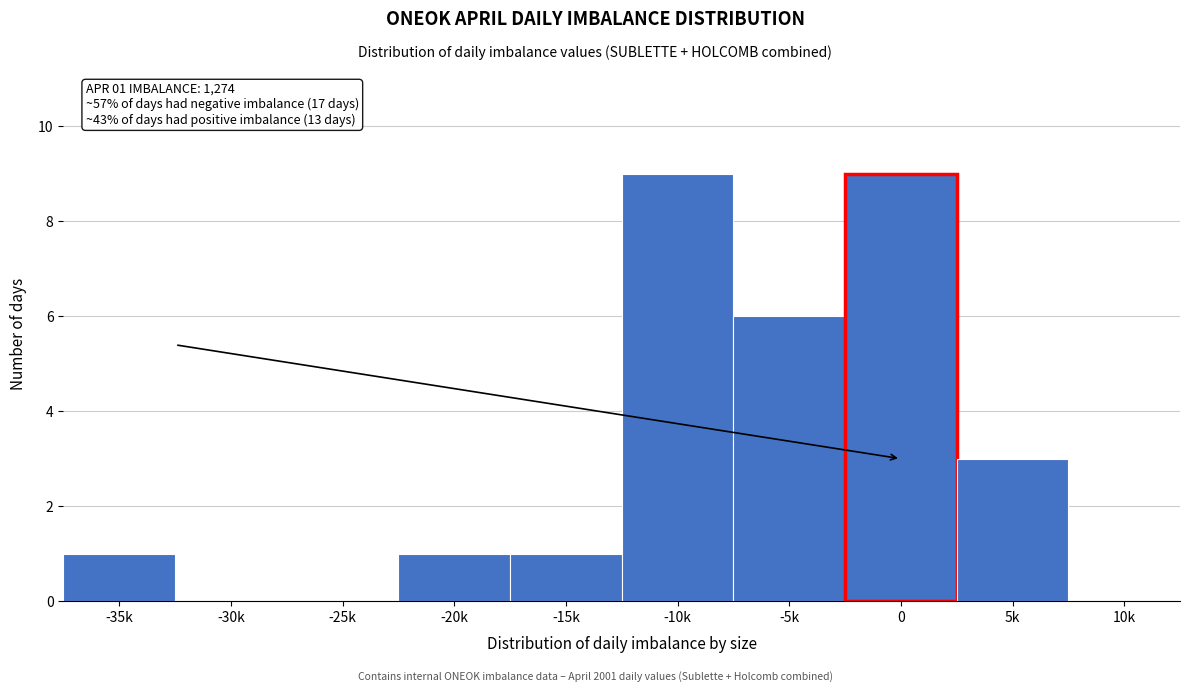

True or false: the data shows 2 at -35k.

False